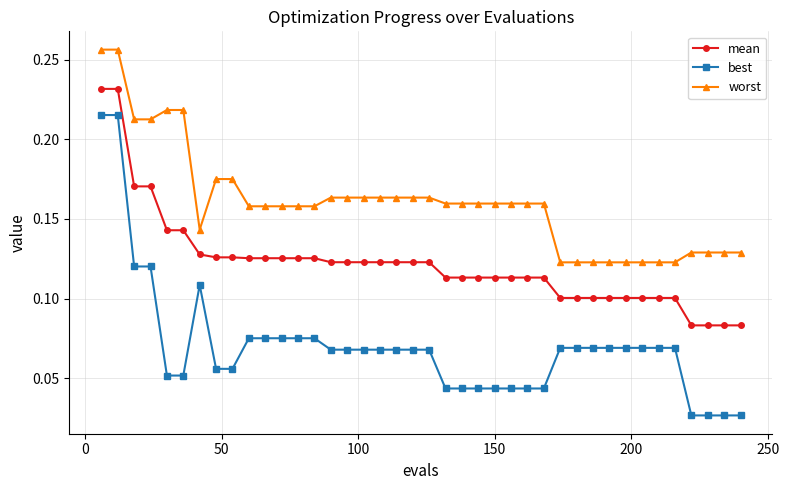

Rank the series by their average value, from highest to lowest.

worst, mean, best